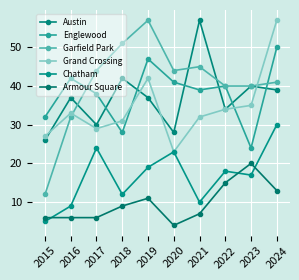

How many times do Englewood and Austin cross each other?

6